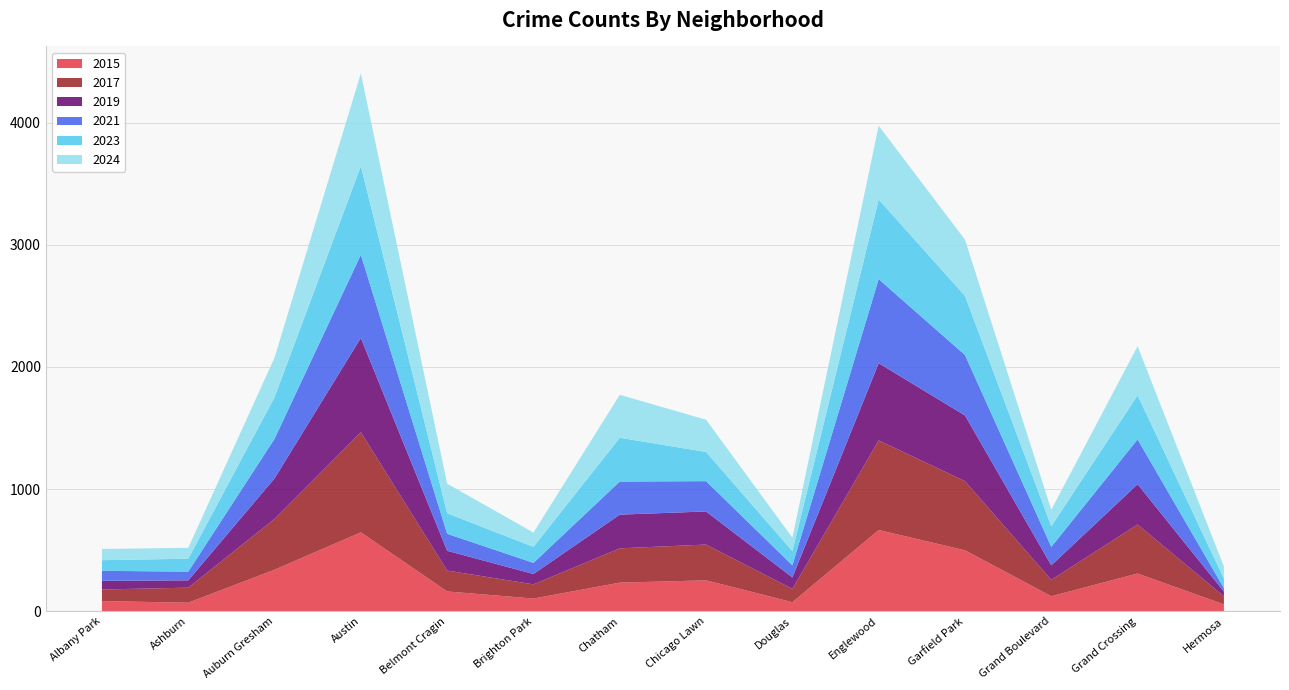

Reading left to right, list all the values displayed in this chart.

2015: 83	70	340	646	162	104	234	253	74	665	499	123	309	56
2017: 95	123	416	820	171	116	281	293	109	734	566	134	401	66
2019: 71	60	332	772	162	85	276	271	94	632	538	119	330	39
2021: 82	71	324	681	139	91	271	248	99	688	495	151	367	28
2023: 87	106	340	726	168	131	358	239	116	652	484	169	361	78
2024: 92	89	325	759	242	117	352	264	111	604	460	135	402	99